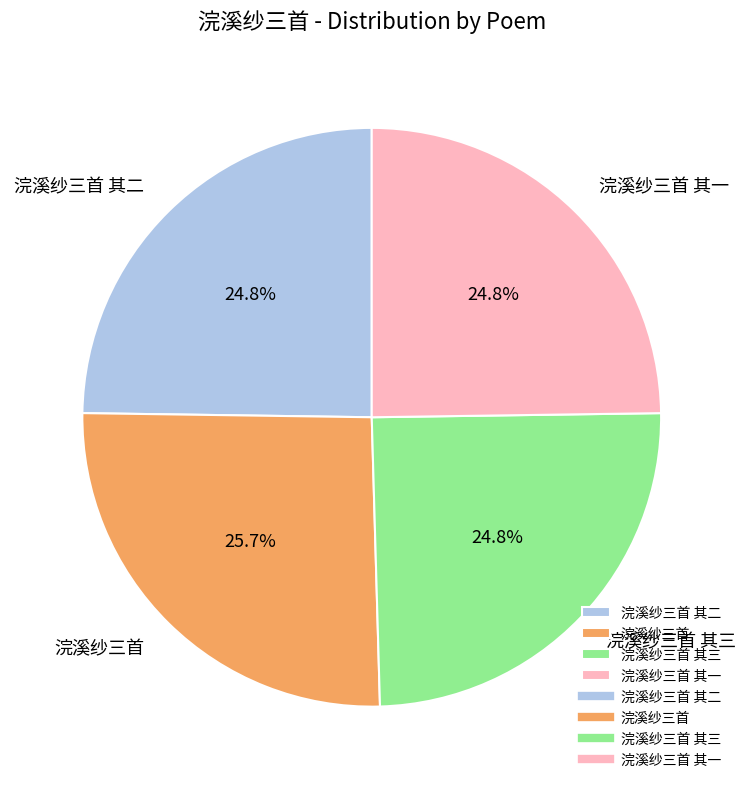

Does 浣溪纱三首 其一 represent more than half of the total?

No